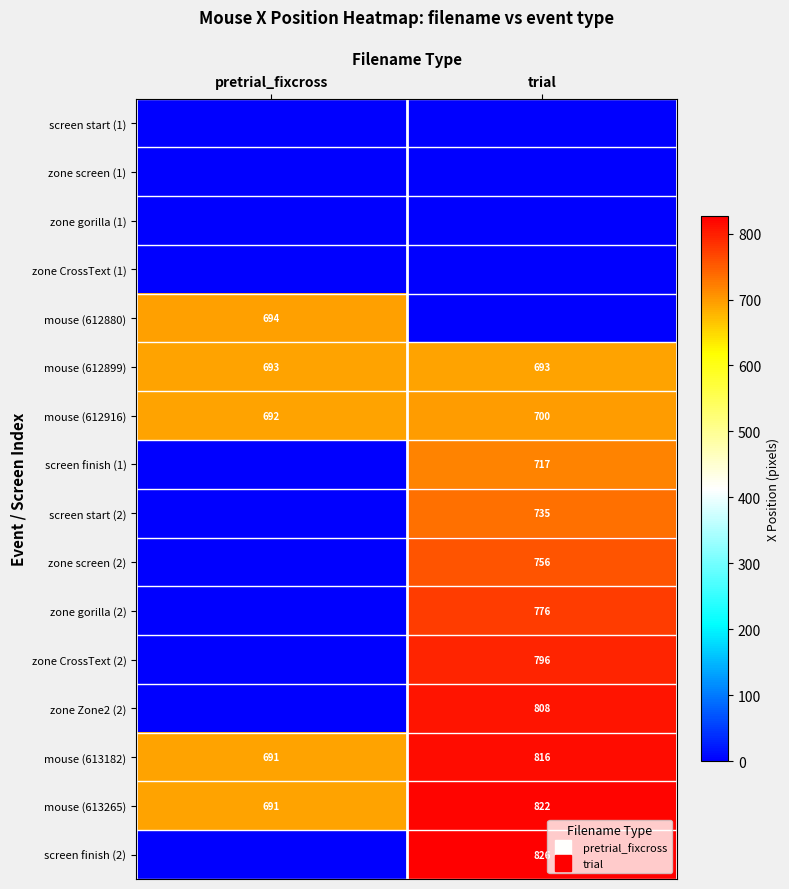

True or false: mouse (612880) has a value of 694 at pretrial_fixcross.

True